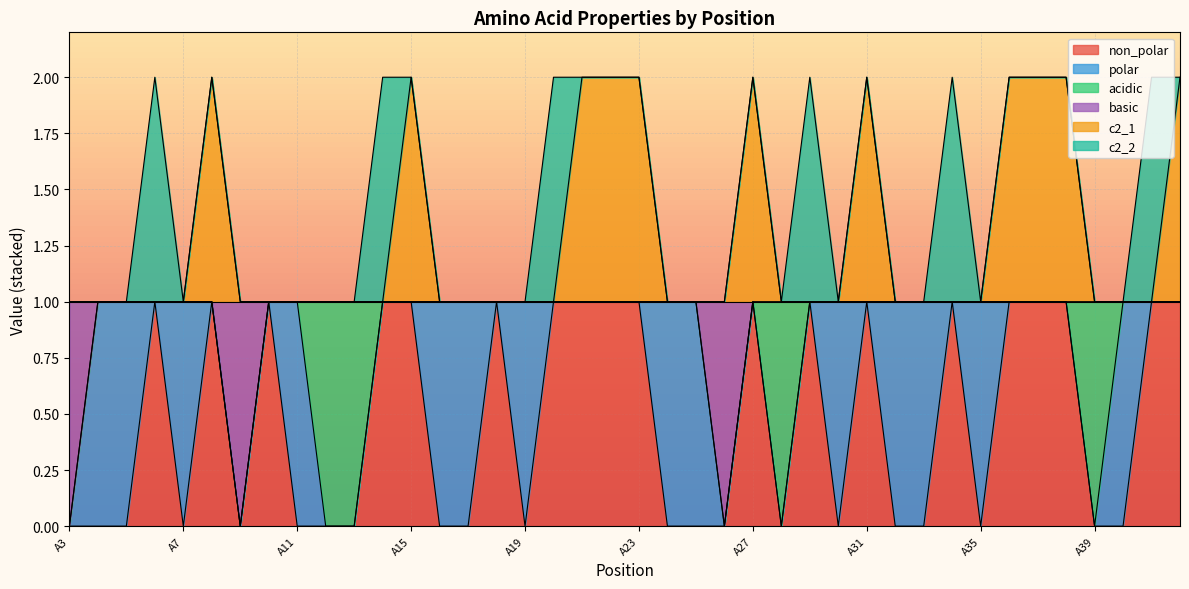

Which series has the widest spread of values?

non_polar